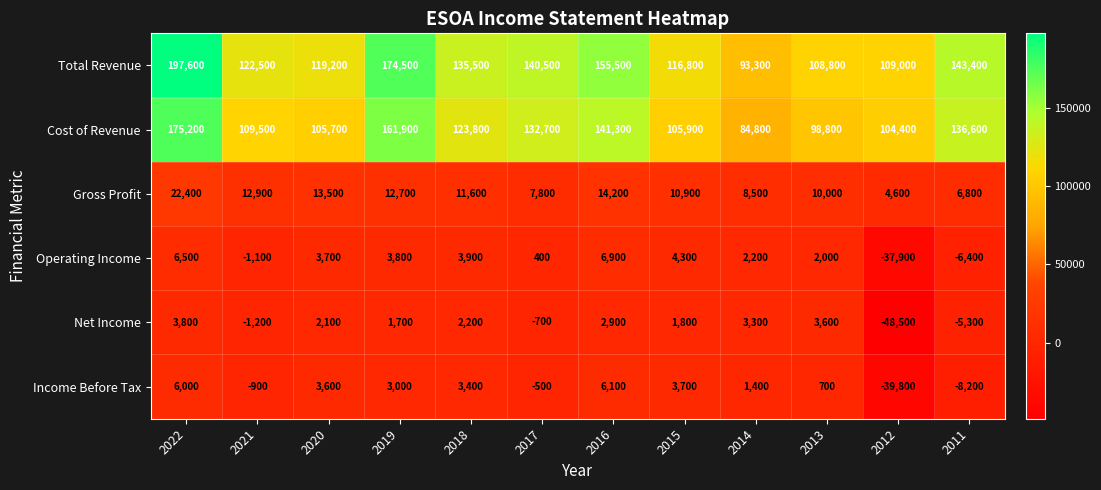

The value of Income Before Tax at 2012 is -69005. True or false?

False